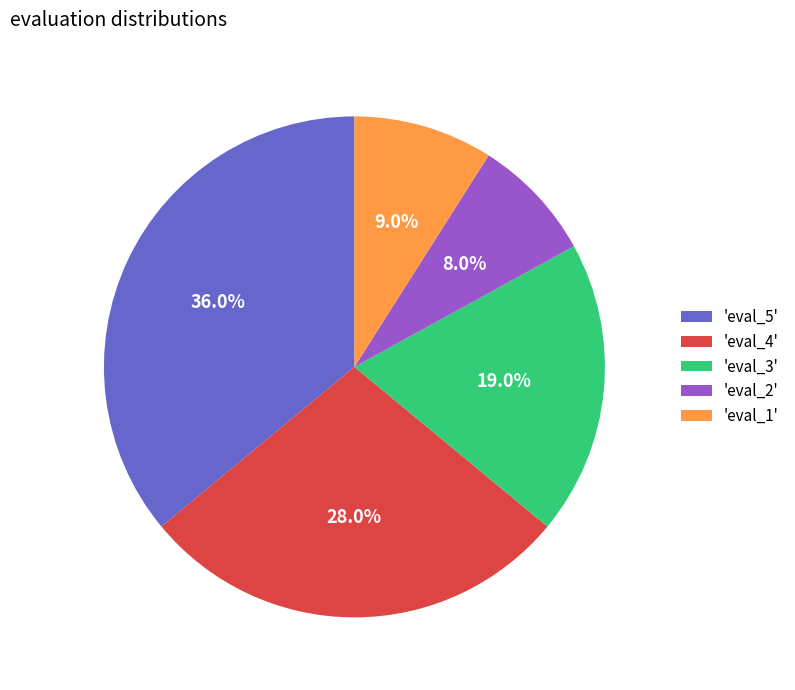

What portion of the pie excludes 'eval_4'?

72.0%